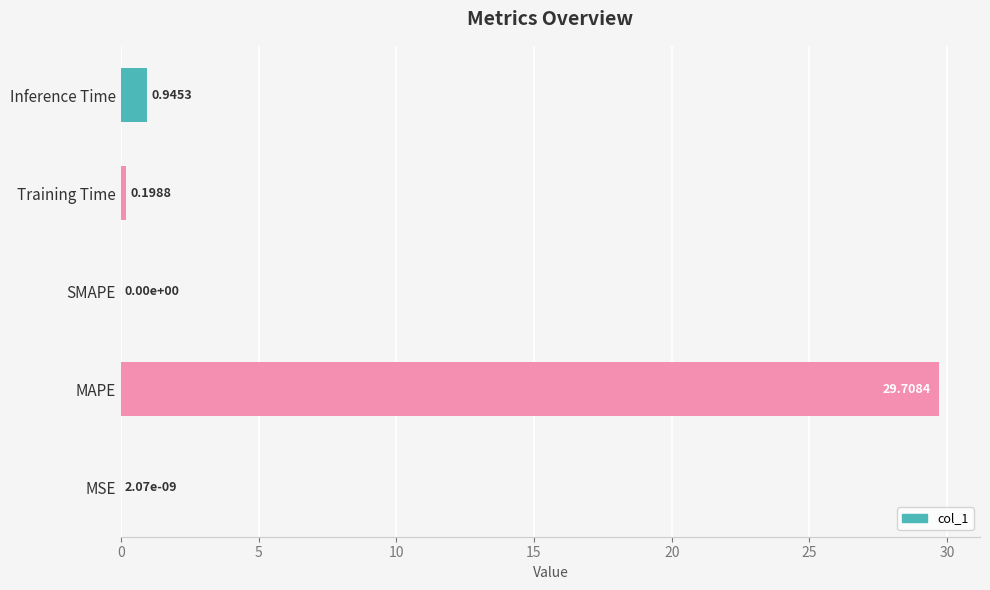

Are the bars horizontal?

Yes